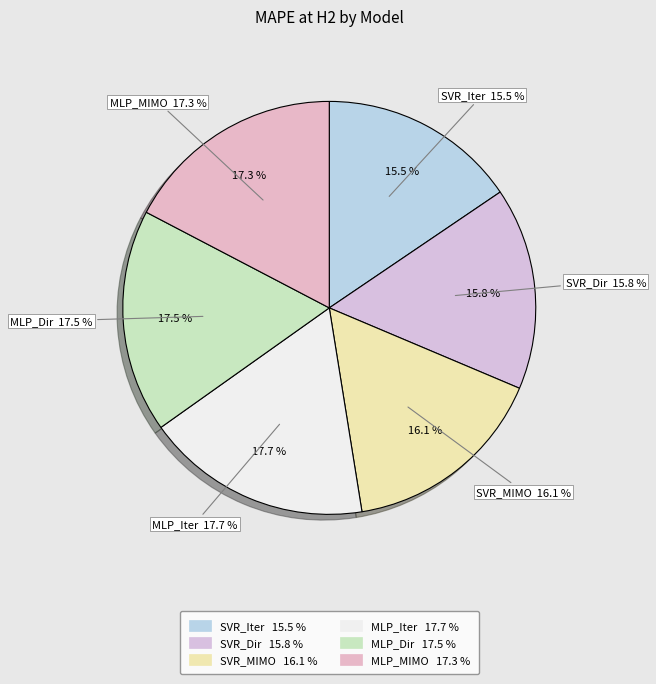

Is there a majority slice in this chart?

No